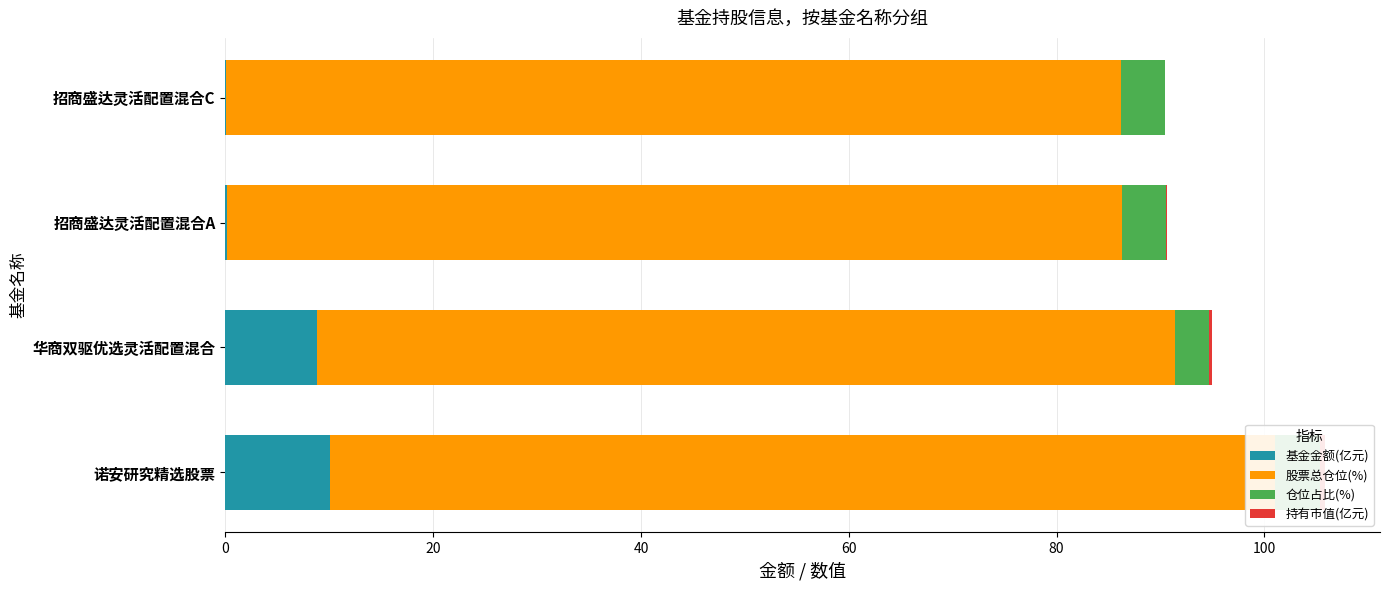

List the labels in order of 仓位占比(%) value, largest first.

0, 40, 60, 20